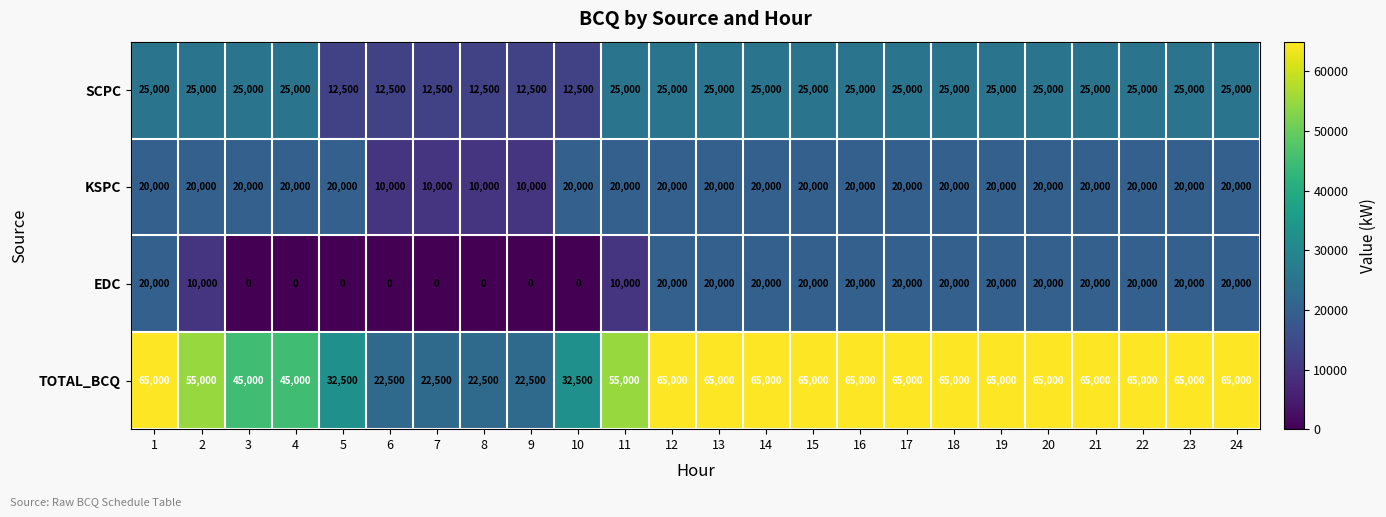

The value of KSPC at 5 is 8498. True or false?

False